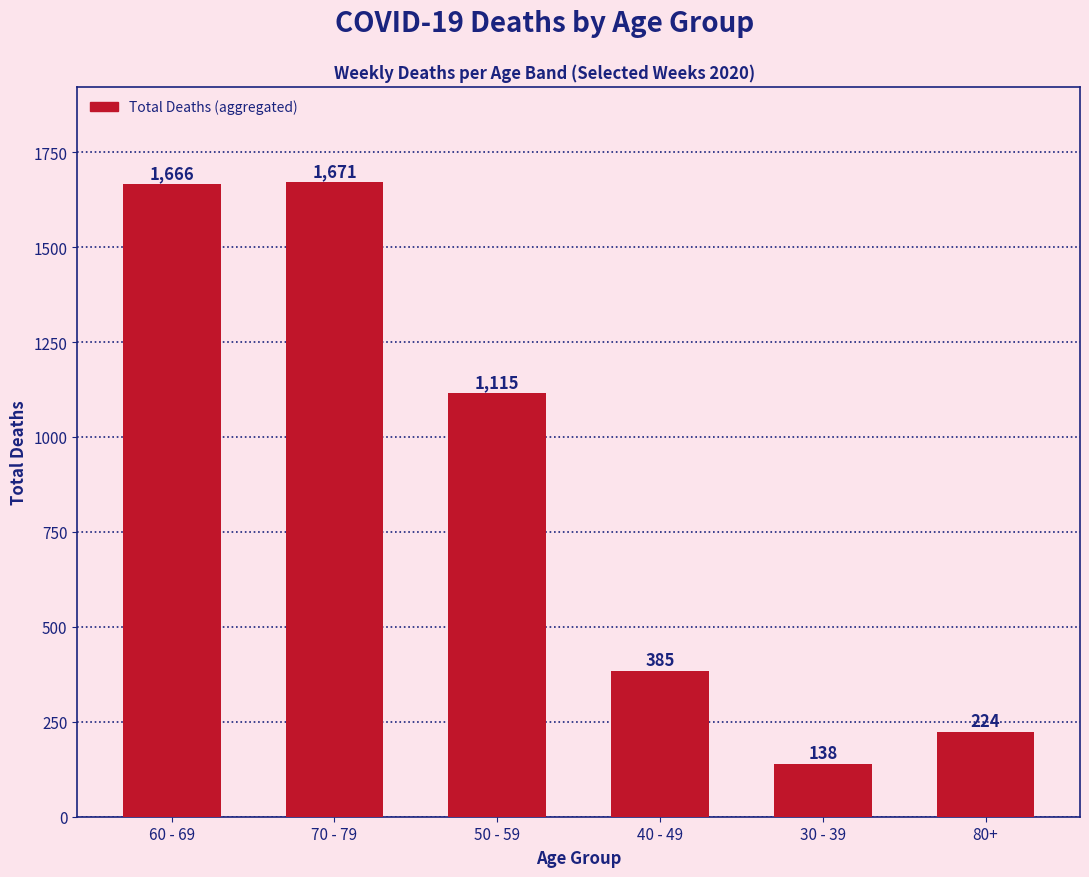

Are the bars grouped side by side (vs. stacked)?

No